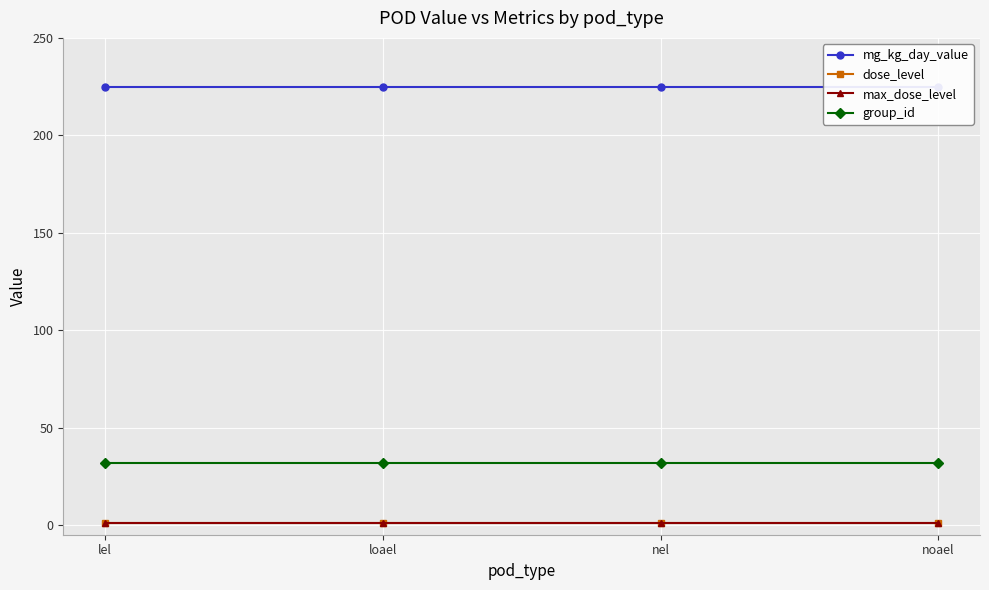

Rank the series at lel from lowest to highest value.

dose_level, max_dose_level, group_id, mg_kg_day_value